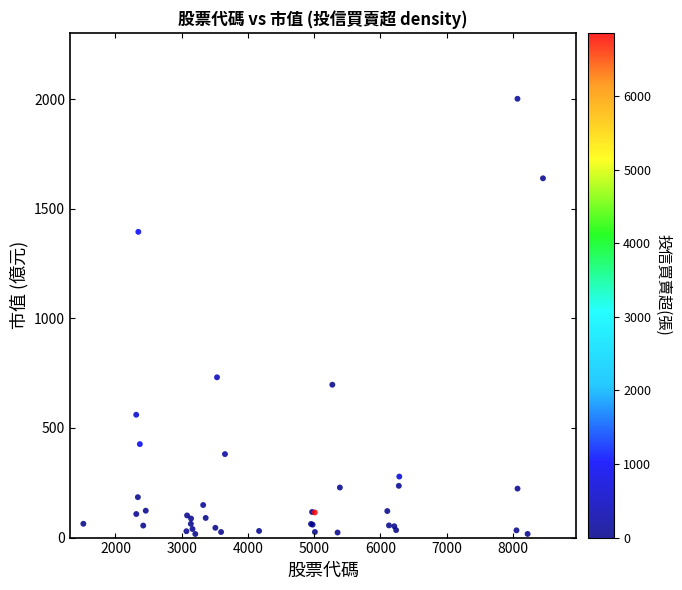

What Y value in the scatter plot is closest to 1008?

731.0